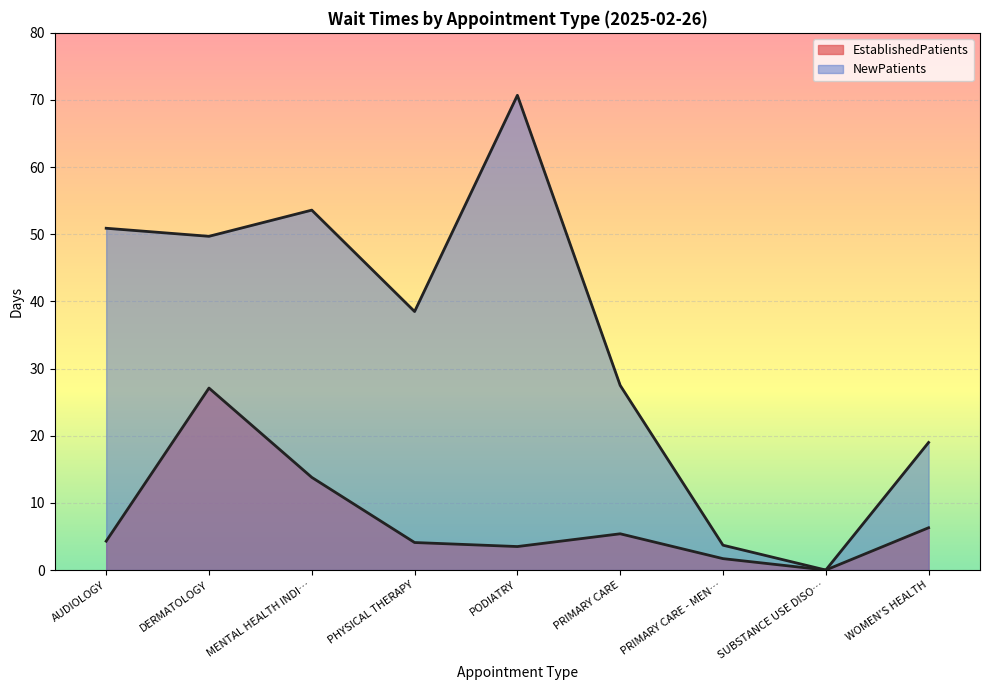

How many lines are shown in the chart?

2